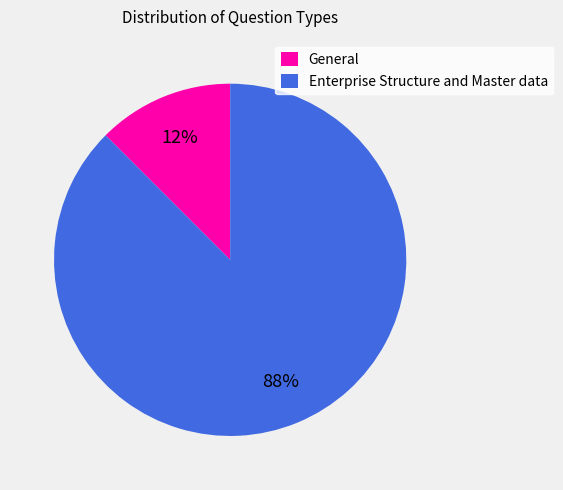

Do Enterprise Structure and Master data and General together represent more than half of the pie?

Yes